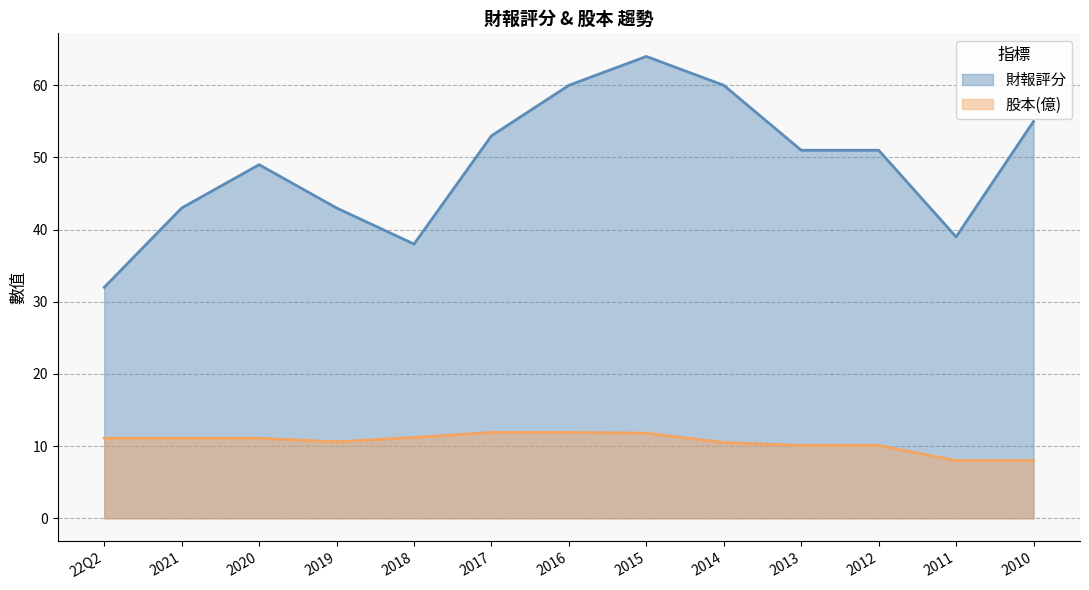

Reading left to right, transcribe all the data shown in this chart.

財報評分: 32.0	43.0	49.0	43.0	38.0	53.0	60.0	64.0	60.0	51.0	51.0	39.0	55.0
股本(億): 11.1	11.1	11.1	10.6	11.2	11.9	11.9	11.8	10.5	10.1	10.1	8.0	8.0